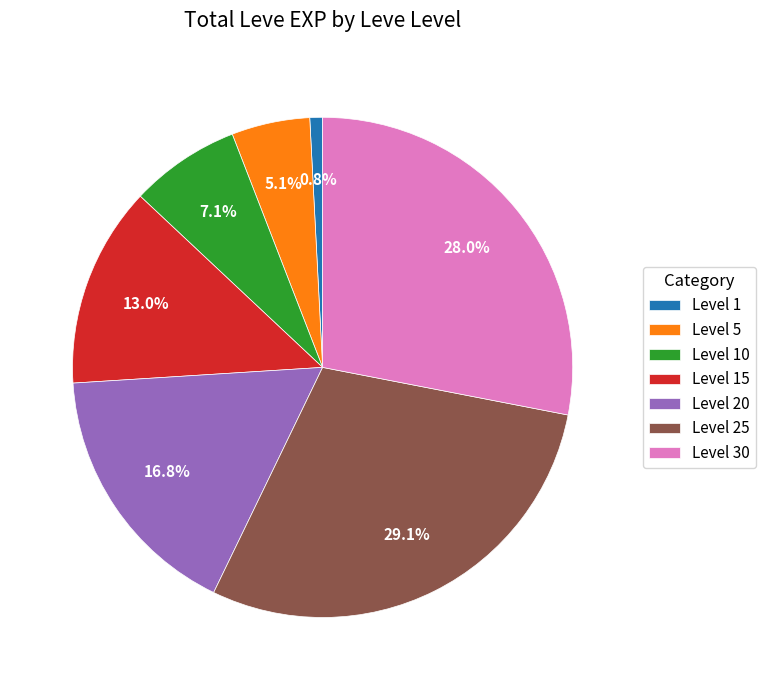

How much of the chart is everything except Level 1?

99.2%